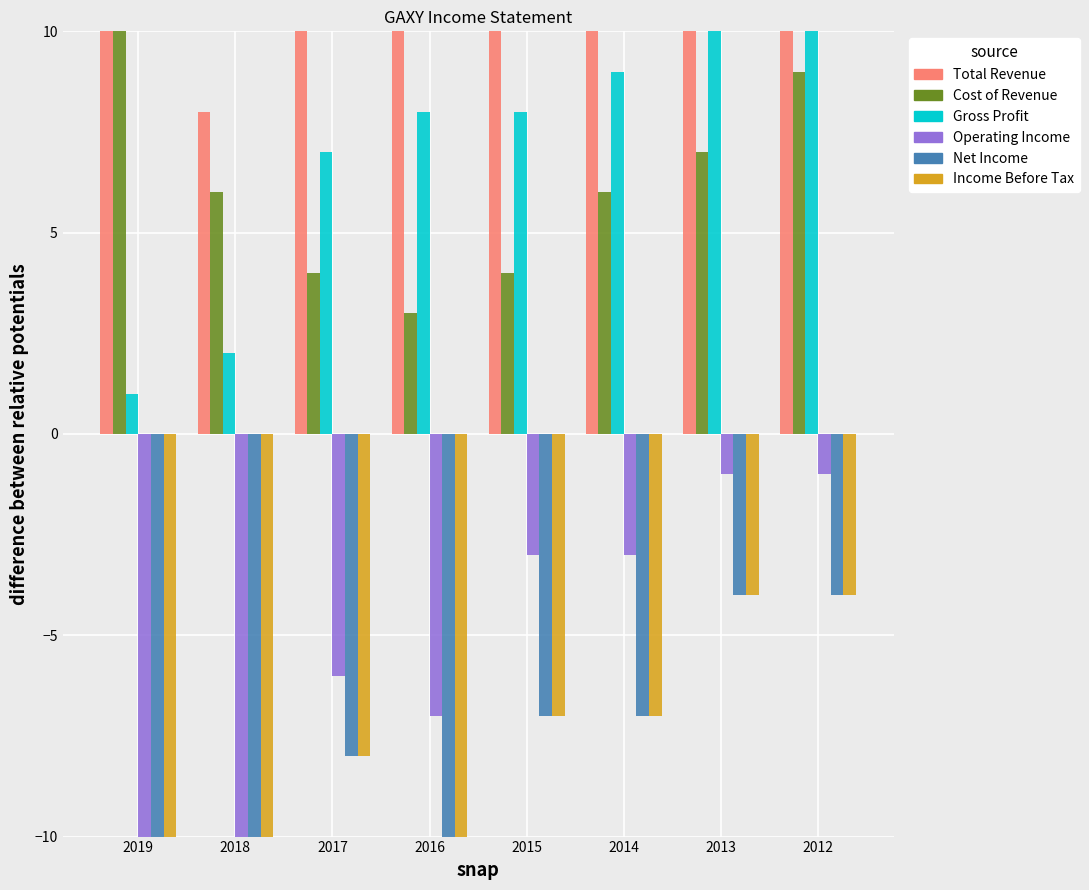

What is the total value across all series at 2013?

28